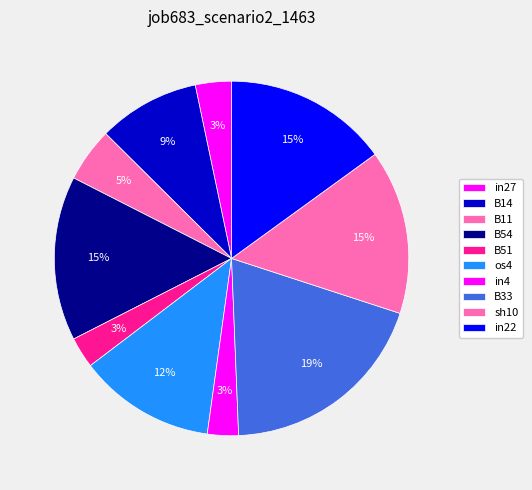

What is the total percentage of B51 and B54?

17.8%